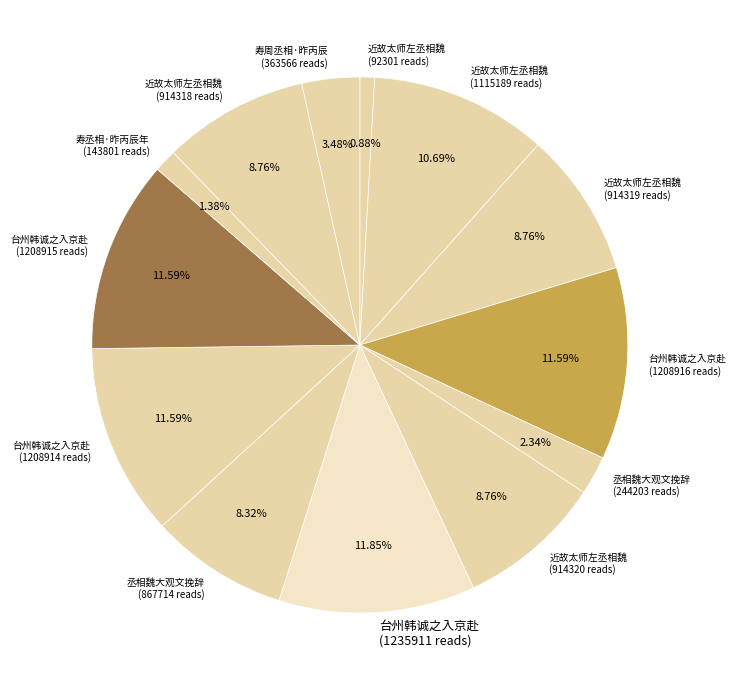

What is the ratio of the value at 丞相魏大观文挽辞 (867714 reads) to the value at 寿丞相·昨丙辰年 (143801 reads)?

6.0